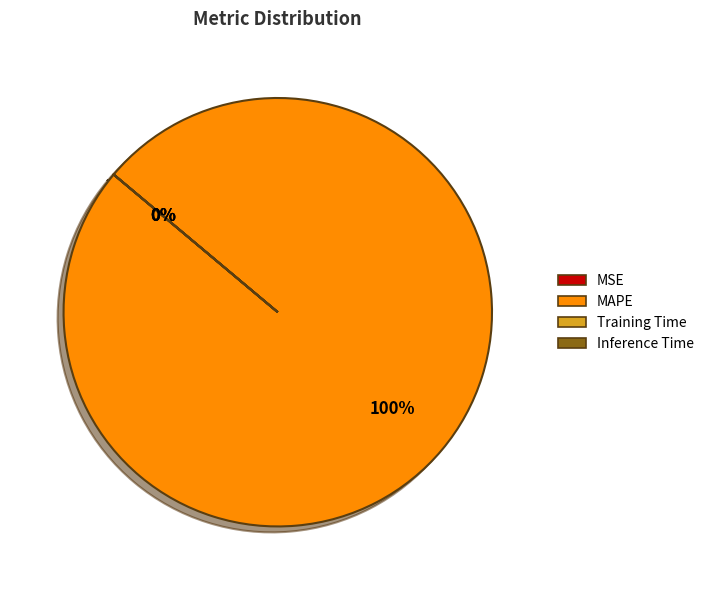

True or false: Training Time accounts for 0% of the total.

True